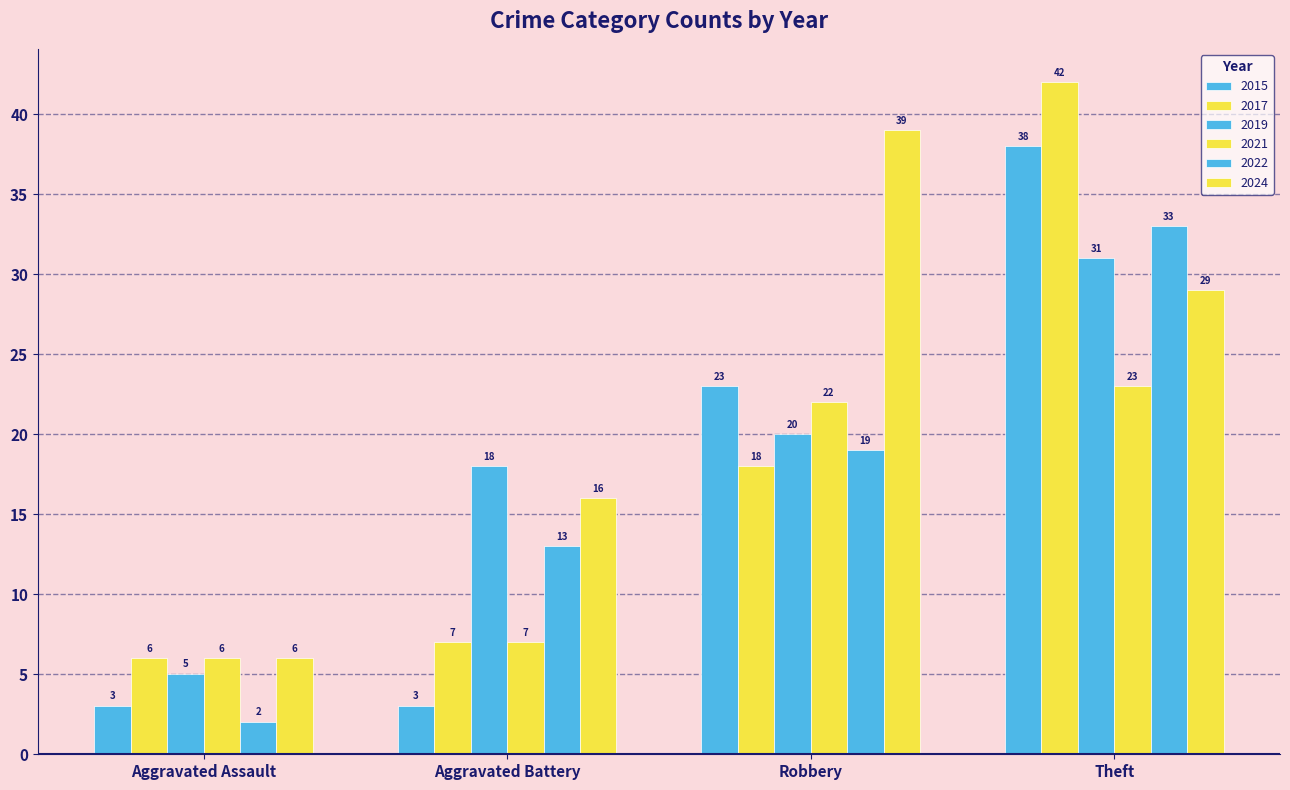

What is the difference between the second highest and minimum values in the 2021 series?

16